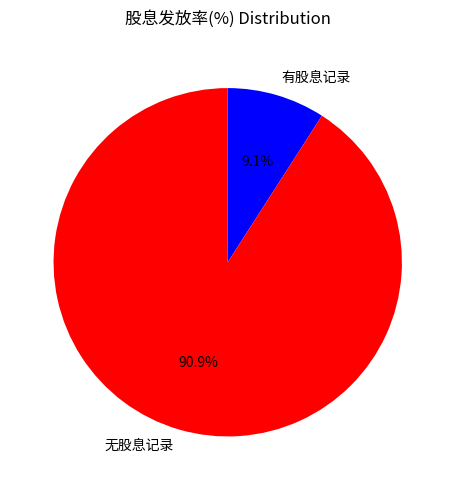

Between 有股息记录 and 无股息记录, which is larger?

无股息记录